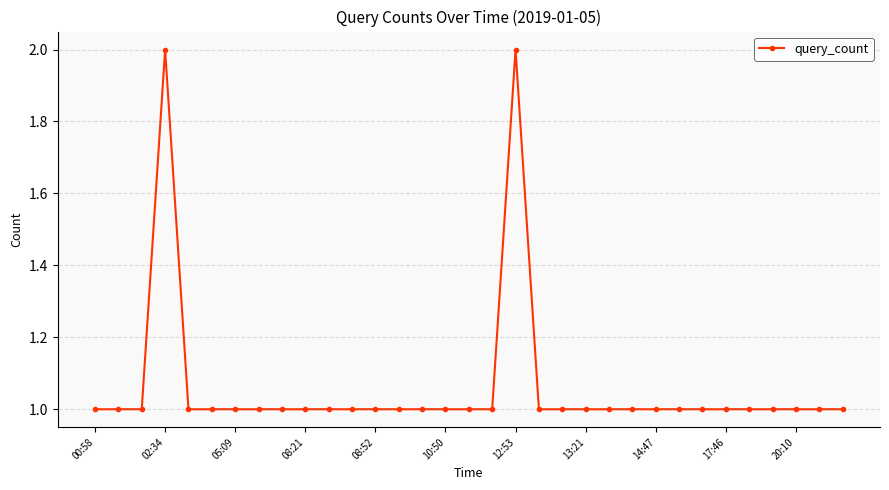

What is the maximum value shown in the chart?

2